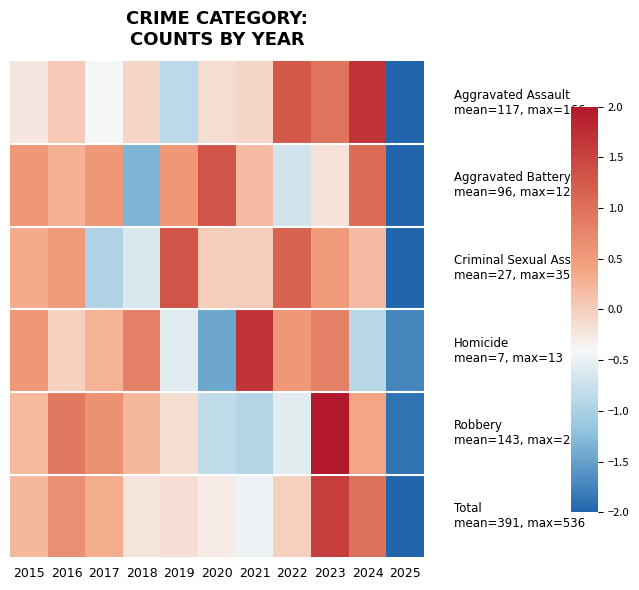

At which category does the chart reach its peak across all series?

2023